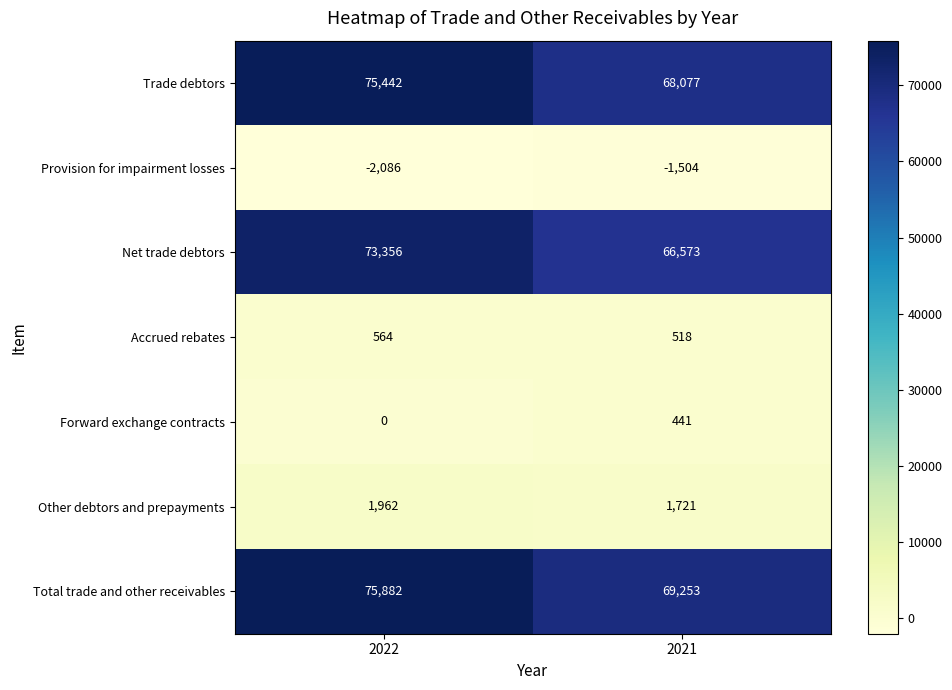

Which series has the widest spread of values?

Trade debtors